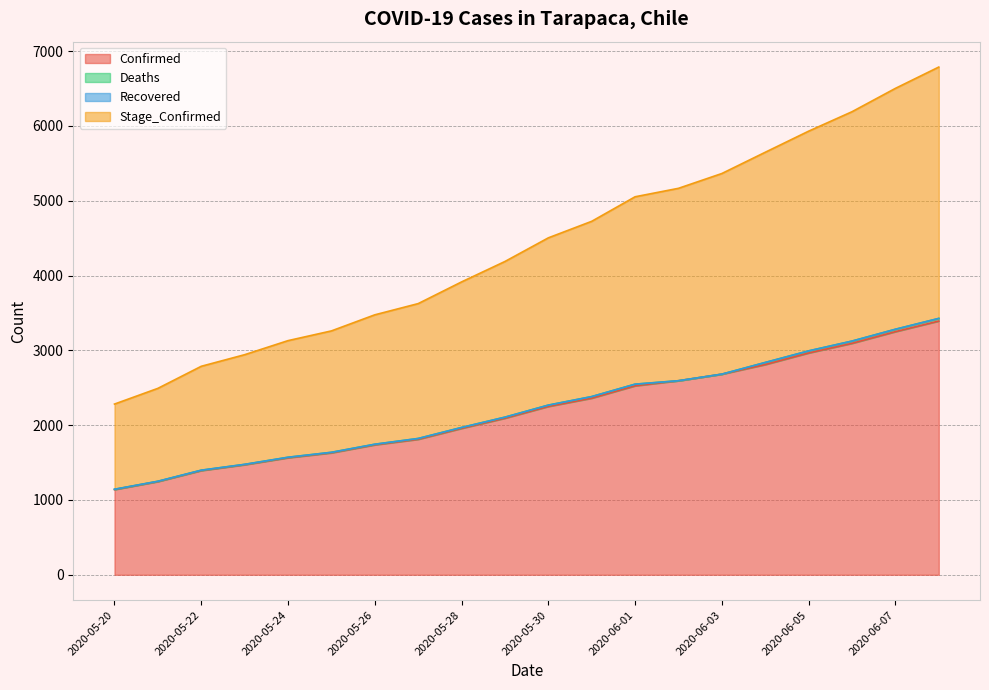

What is the label of the 5th point from the left?

2020-05-24